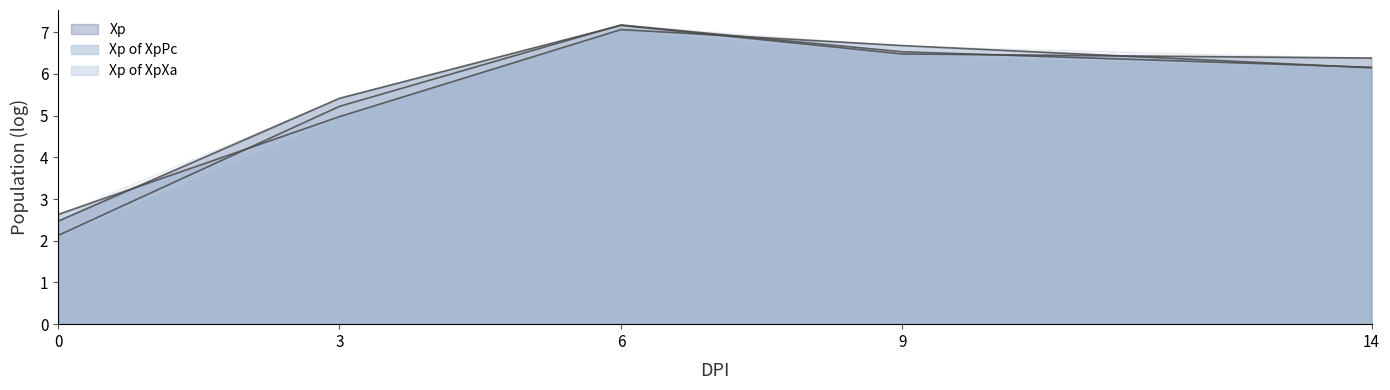

What are all the series names shown in the legend?

Xp, Xp of XpPc, Xp of XpXa